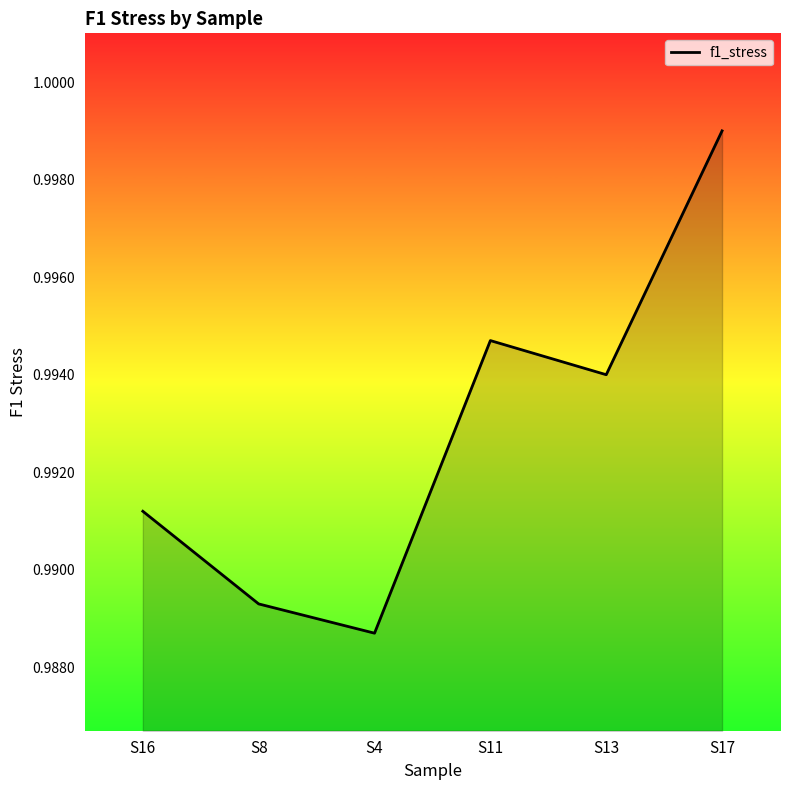

Where is the first local minimum?

S4